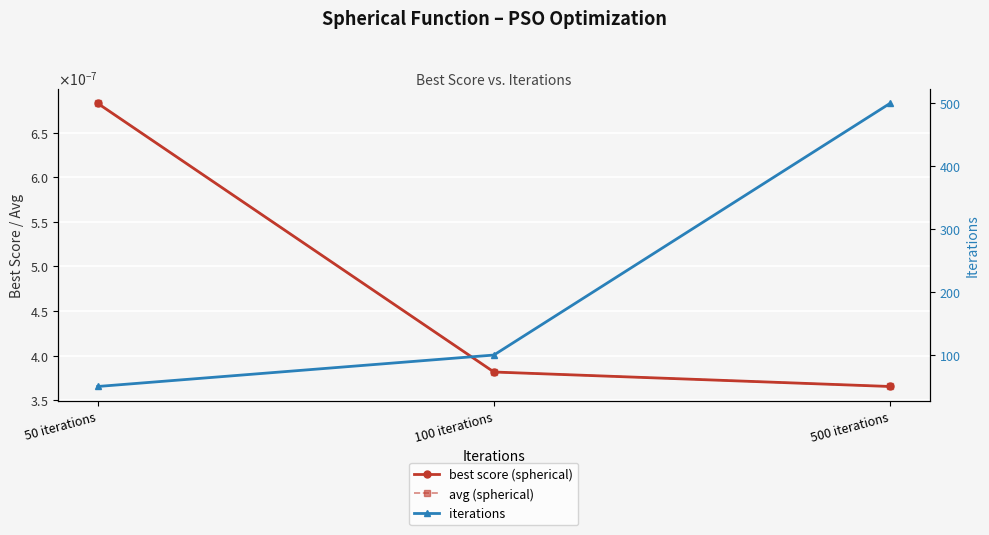

At which label does best score (spherical) reach its peak?

50 iterations